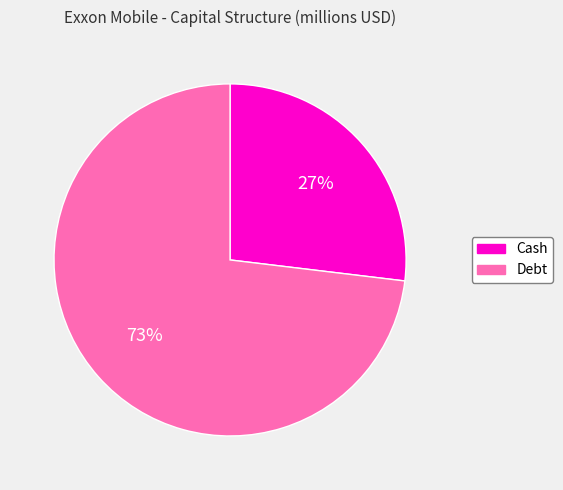

Do Cash and Debt together represent more than half of the pie?

Yes